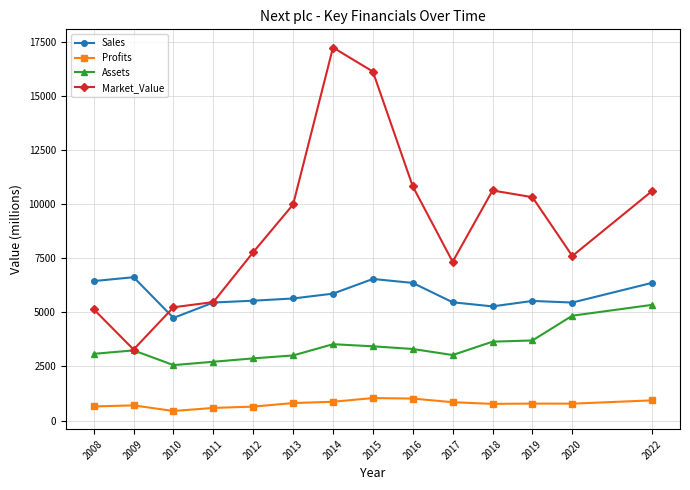

True or false: Market_Value has more than 2 interior local peaks.

False